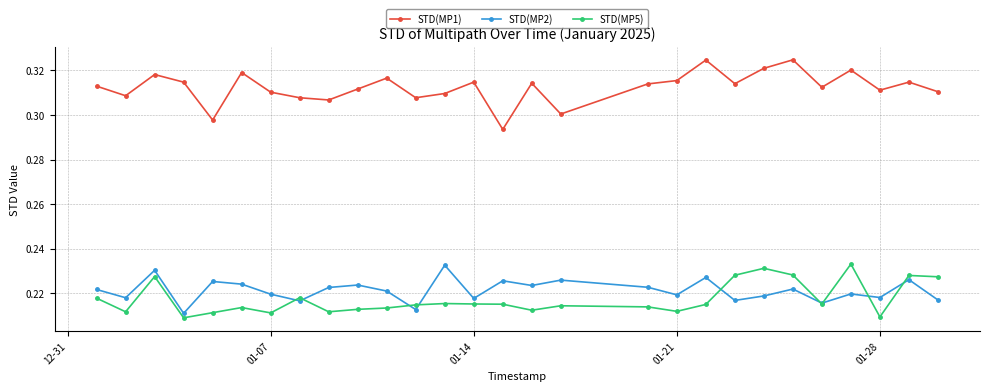

True or false: STD(MP2) and STD(MP1) intersect in this chart.

False